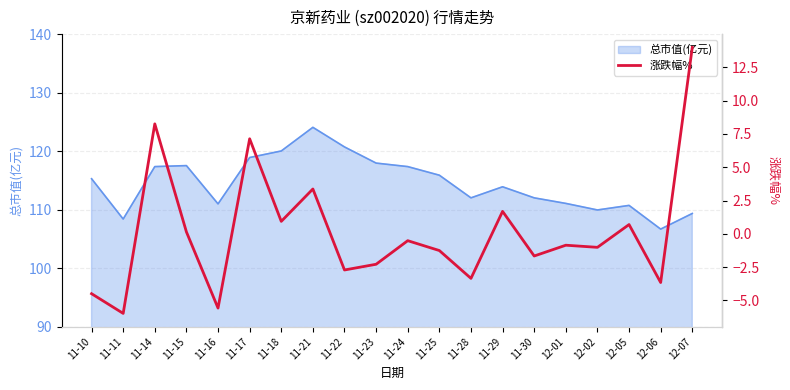

True or false: the data shows 1.0 at 11-29.

False